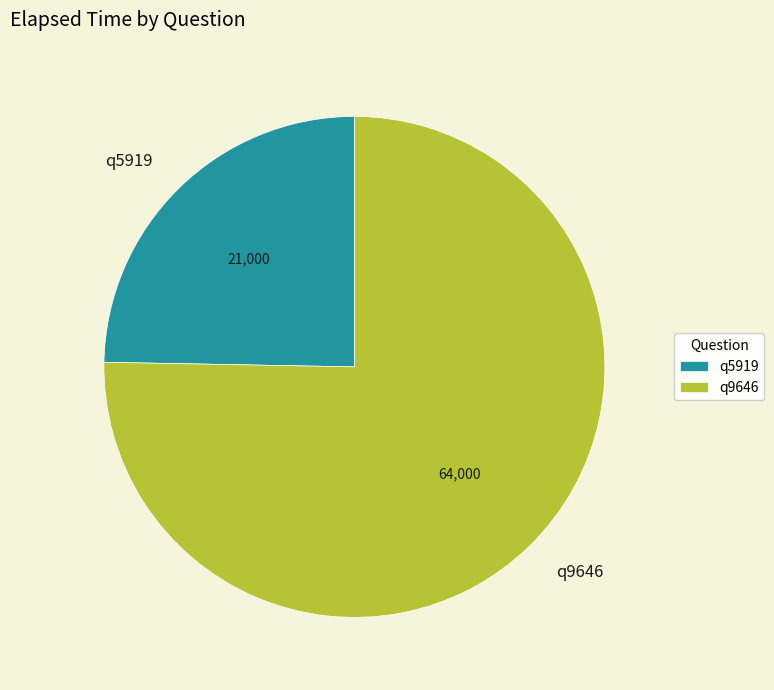

Do q5919 and q9646 together represent more than half of the pie?

Yes